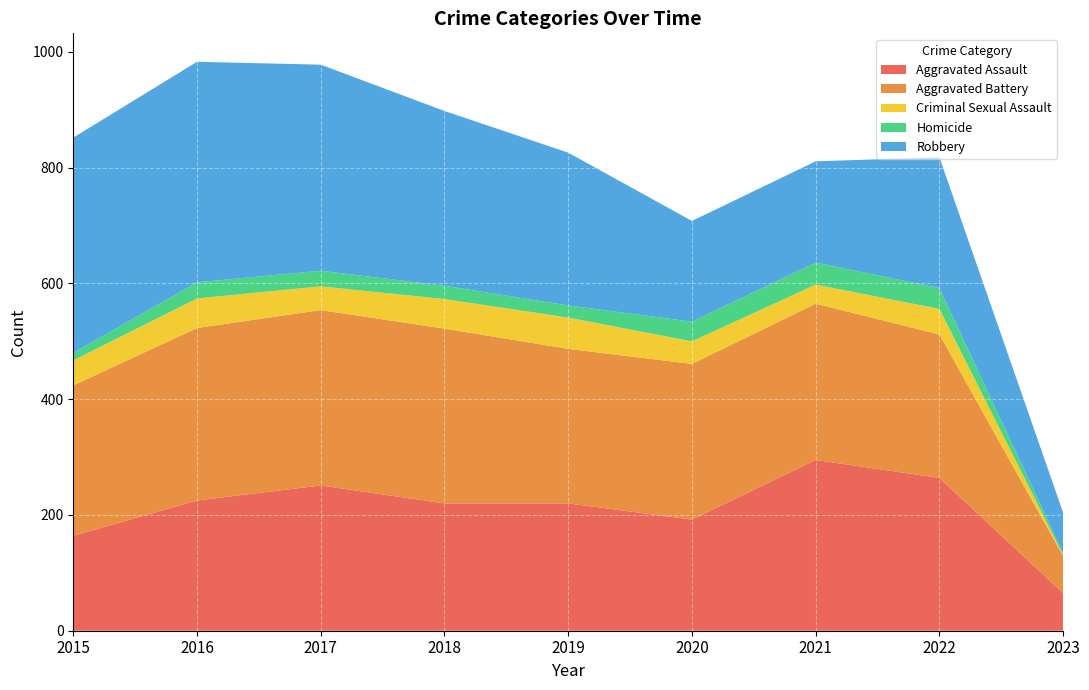

Reading left to right, extract all data points from this chart.

Aggravated Assault: 164	225	251	220	220	192	295	264	65
Aggravated Battery: 260	298	303	302	267	269	270	248	64
Criminal Sexual Assault: 43	51	41	51	54	39	33	44	2
Homicide: 13	28	27	23	21	34	38	36	3
Robbery: 372	381	356	302	264	174	175	226	70